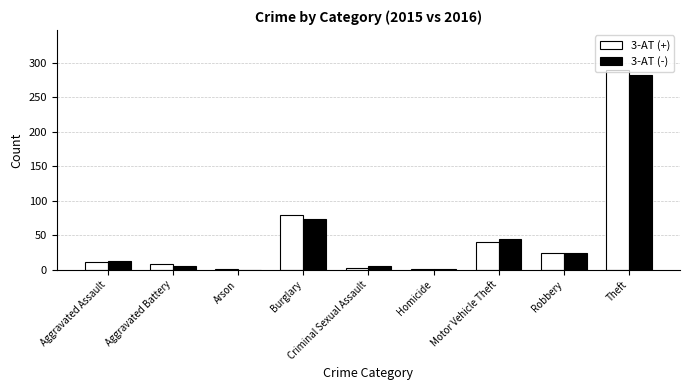

True or false: 3-AT (-) has a value of 106 at Theft.

False